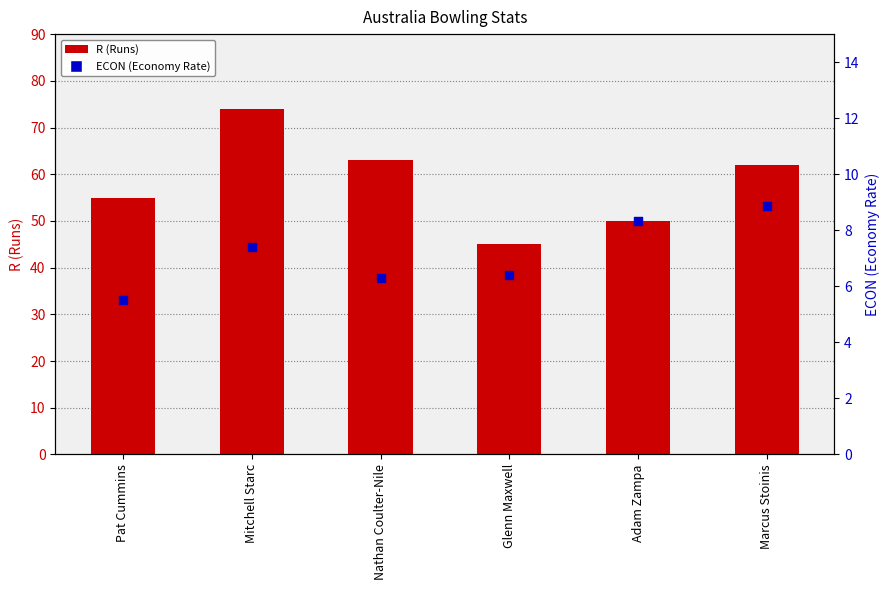

What is the total value across all series at Marcus Stoinis?

70.8